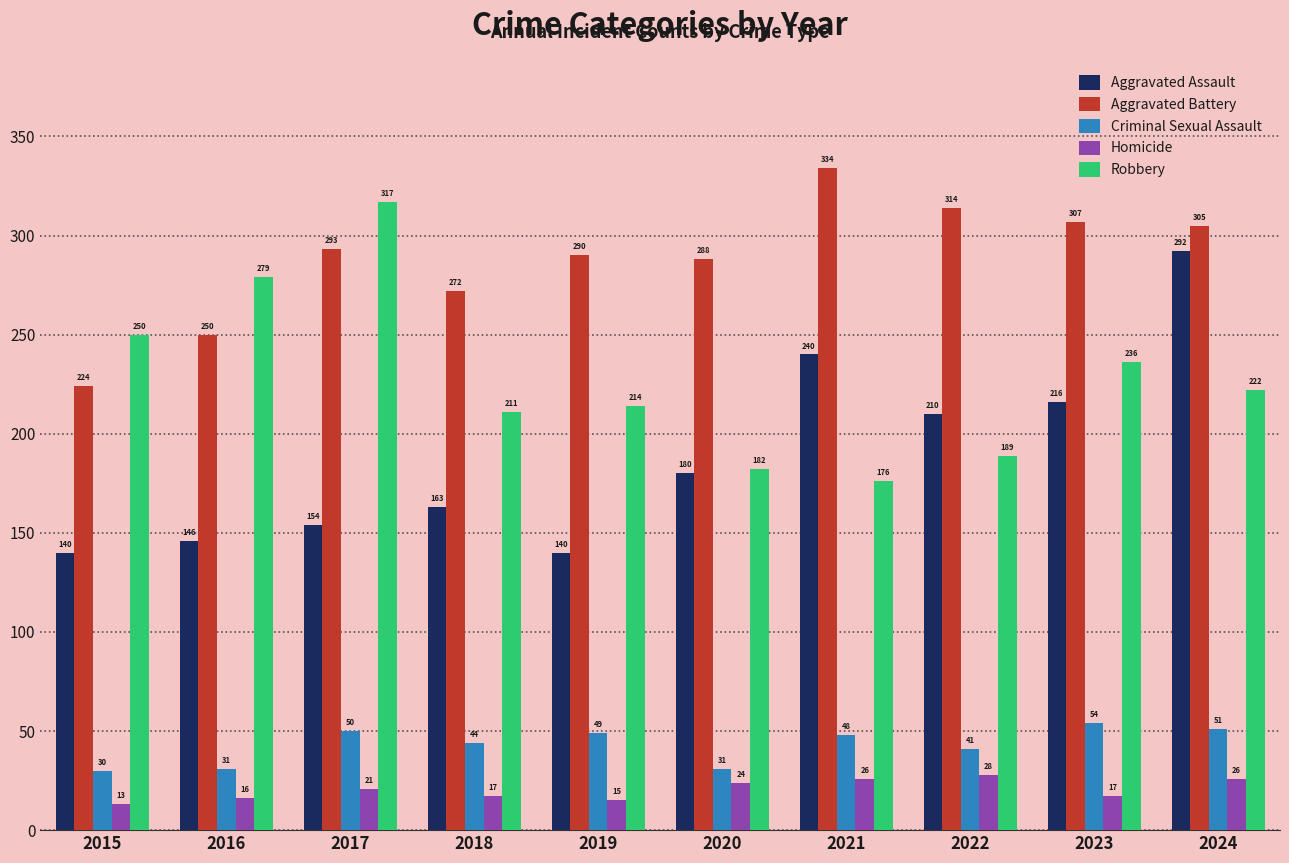

What is the value of the Criminal Sexual Assault bar at the 2nd from the left?

31